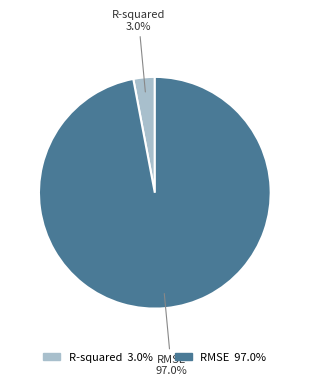

Is it true that RMSE is 84% of the pie?

False